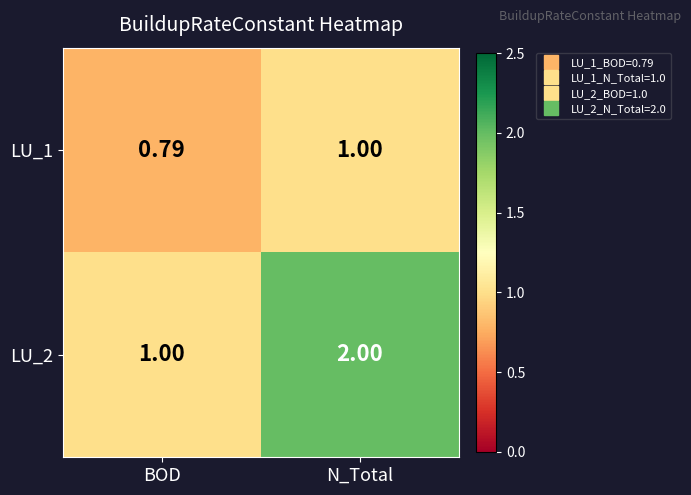

At which label is LU_1 closest to 0?

BOD